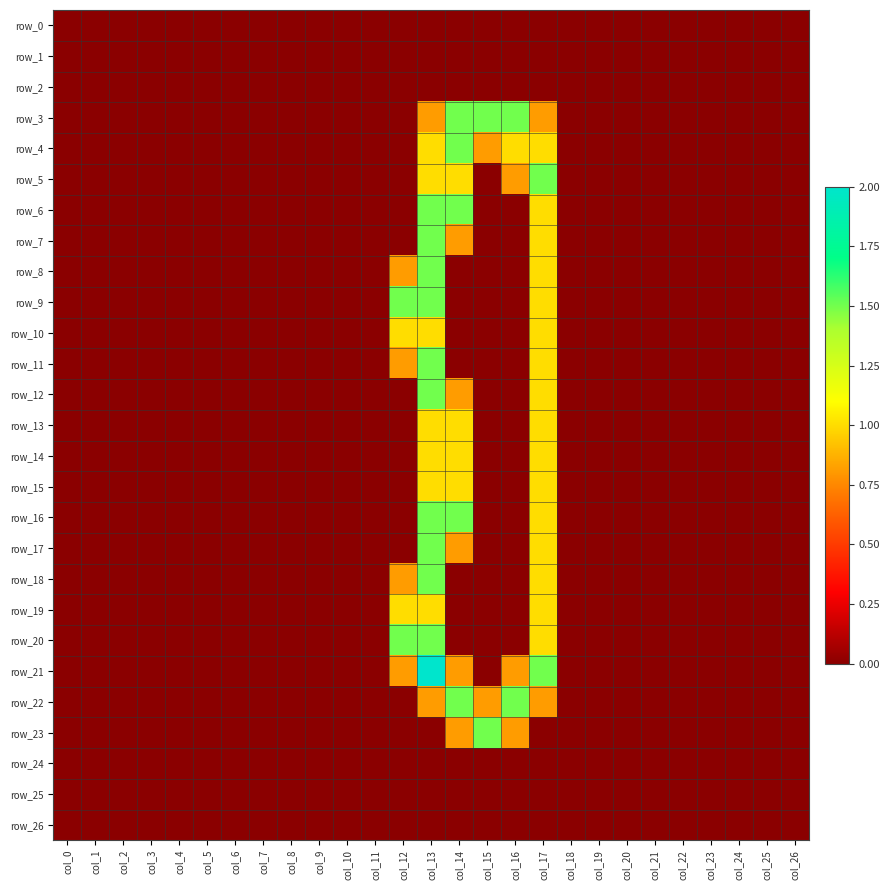

At col_14, list the series in order from largest to smallest.

row_3, row_4, row_6, row_16, row_22, row_5, row_13, row_14, row_15, row_7, row_12, row_17, row_21, row_23, row_0, row_1, row_2, row_8, row_9, row_10, row_11, row_18, row_19, row_20, row_24, row_25, row_26